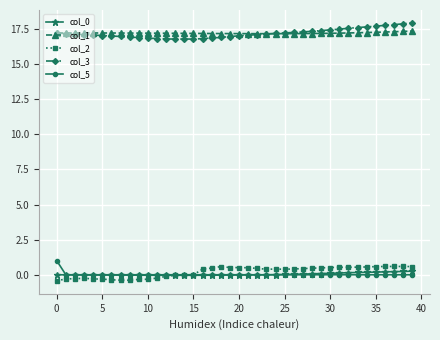

What is the minimum value for col_3?

16.8